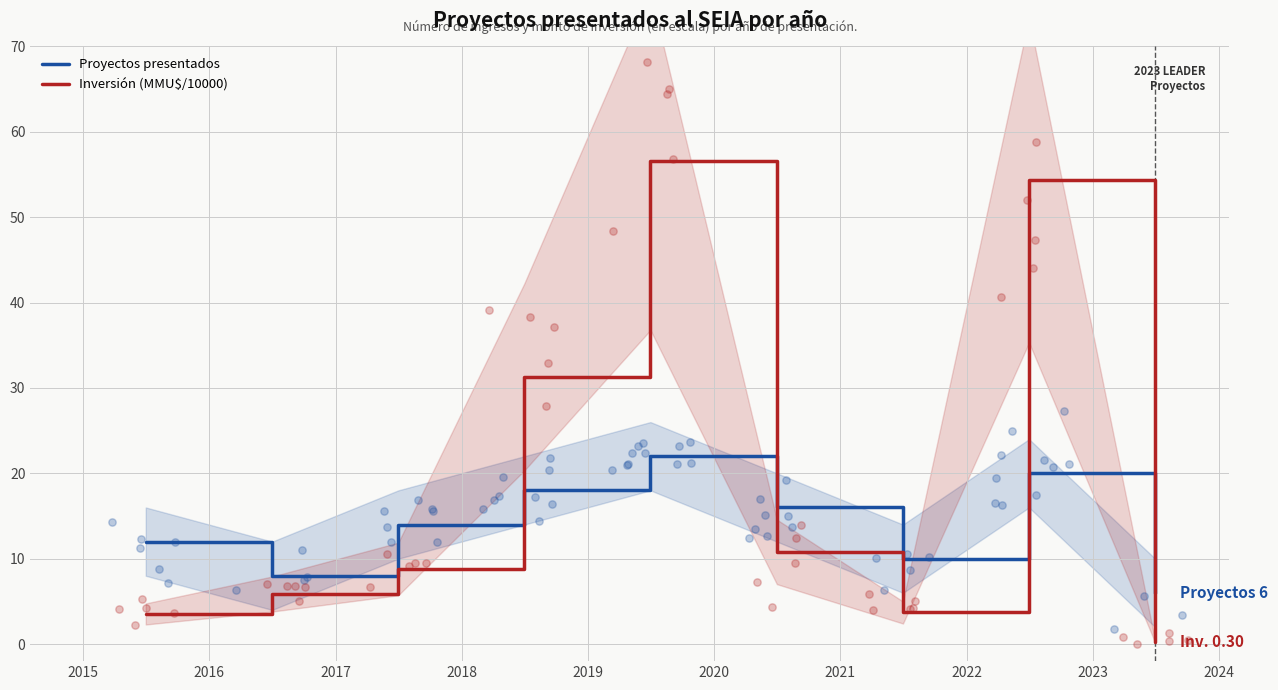

At how many categories does at least one series exceed 41?

2